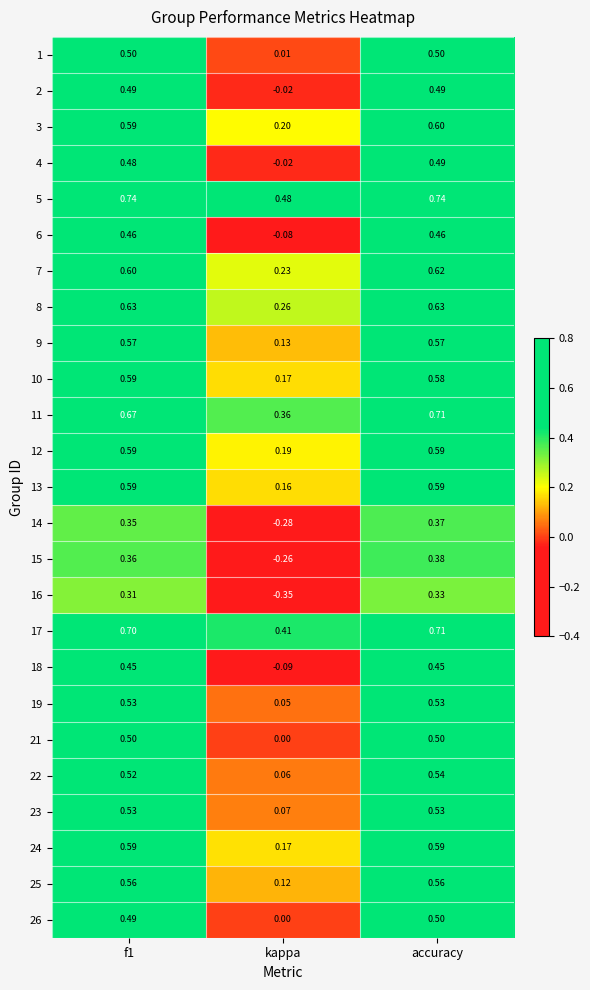

At which category is the sum across all series the highest?

accuracy